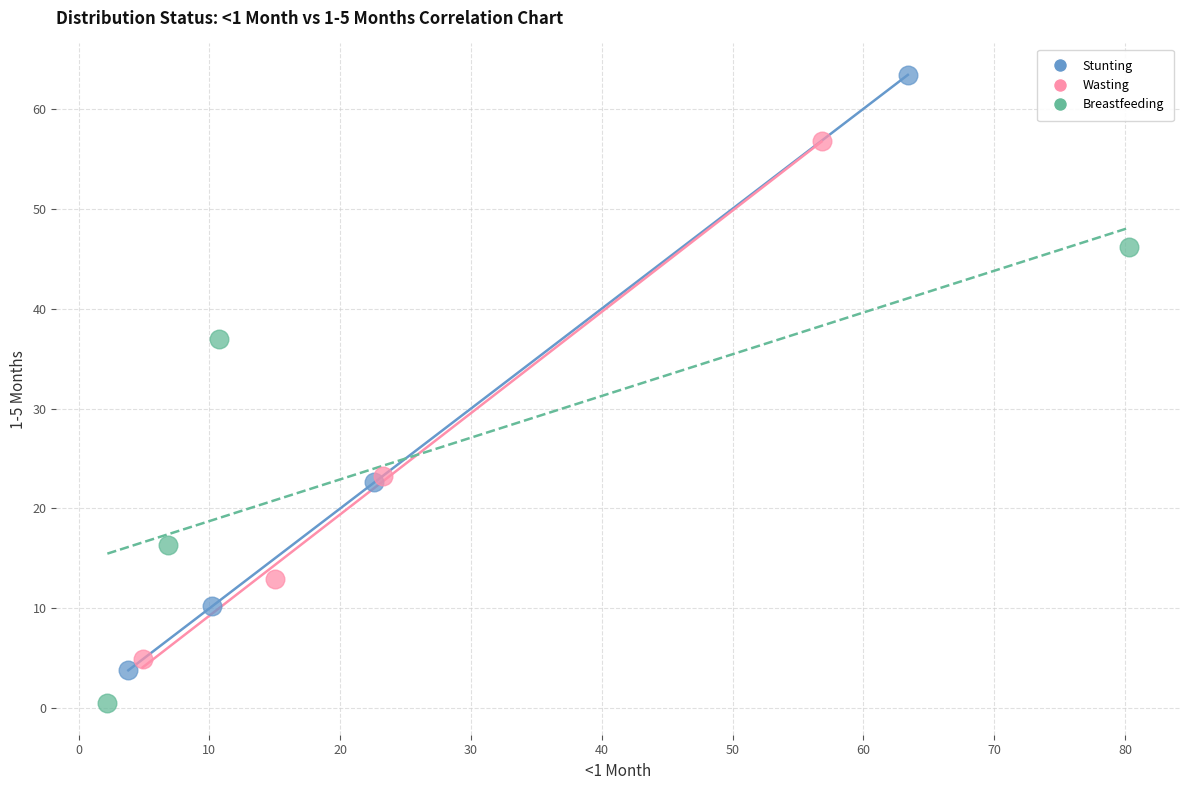

Which series reaches the maximum Y coordinate?

Stunting